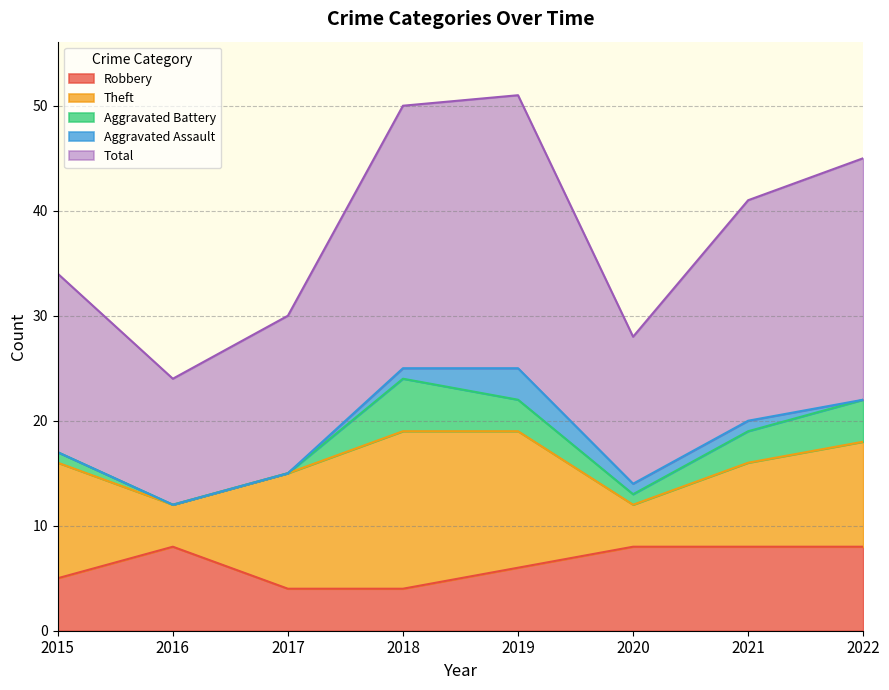

In Aggravated Assault, how many points are higher than both neighbors (excluding endpoints)?

1